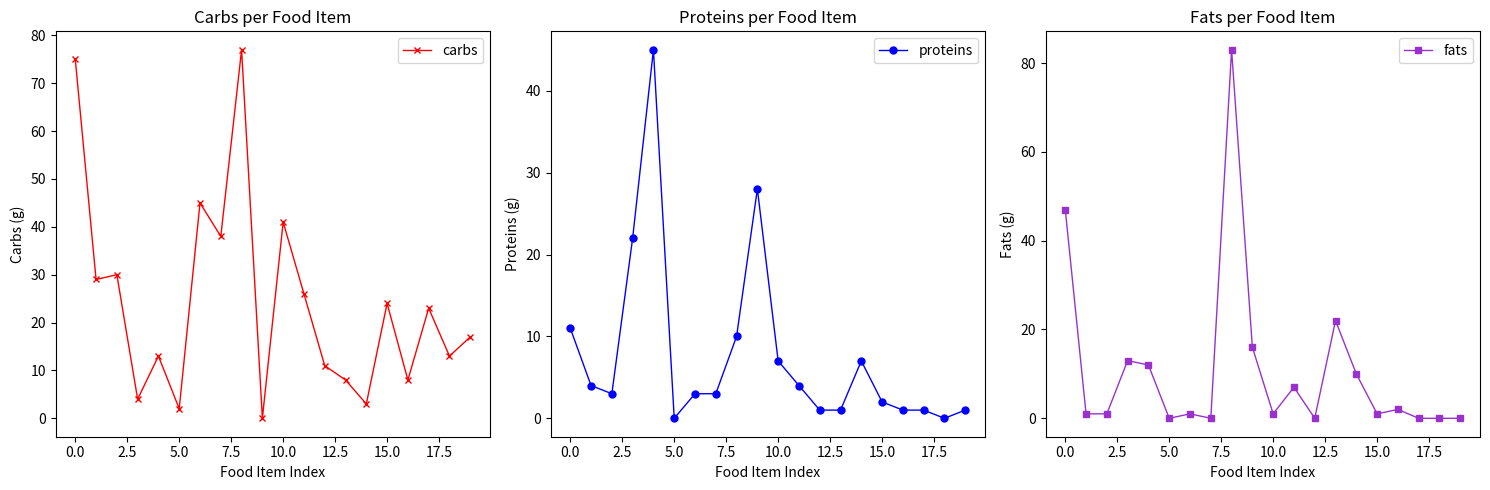

Reading left to right, transcribe all the data shown in this chart.

carbs: 75	29	30	4	13	2	45	38	77	0	41	26	11	8	3	24	8	23	13	17
proteins: 11	4	3	22	45	0	3	3	10	28	7	4	1	1	7	2	1	1	0	1
fats: 47	1	1	13	12	0	1	0	83	16	1	7	0	22	10	1	2	0	0	0